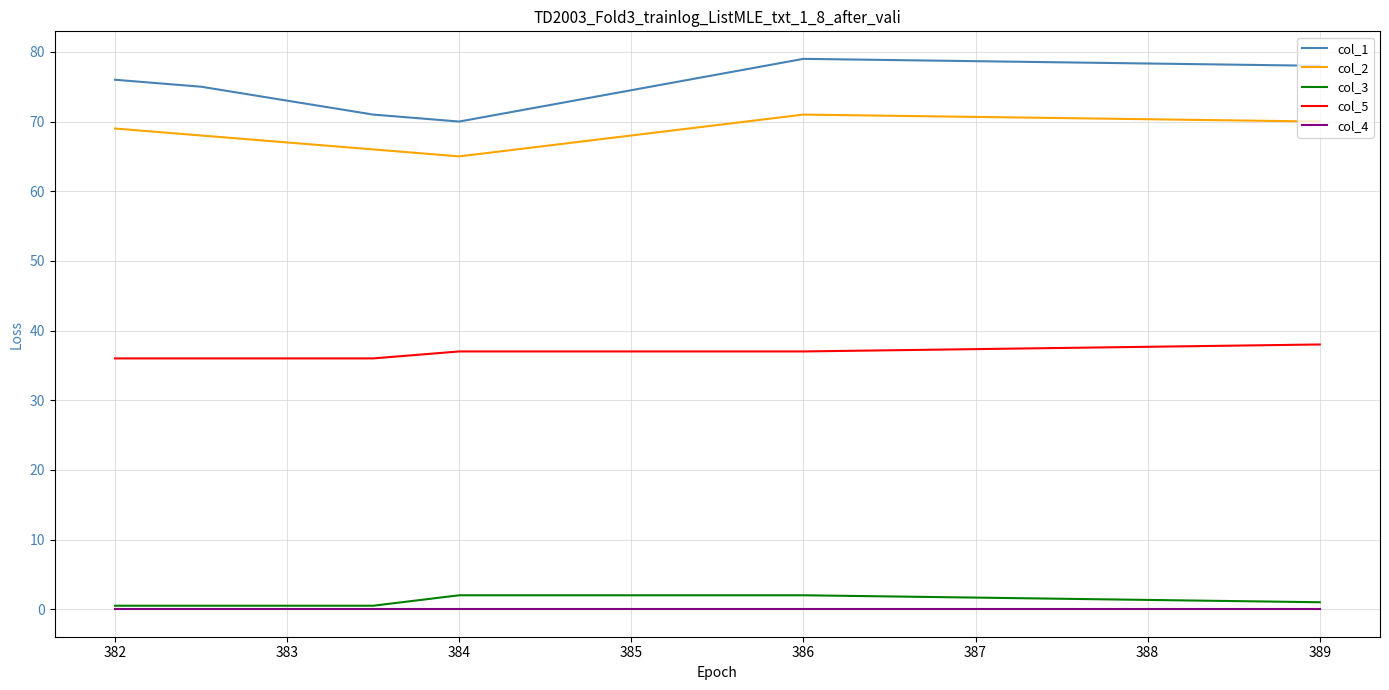

What is the minimum value for col_1?

70.0